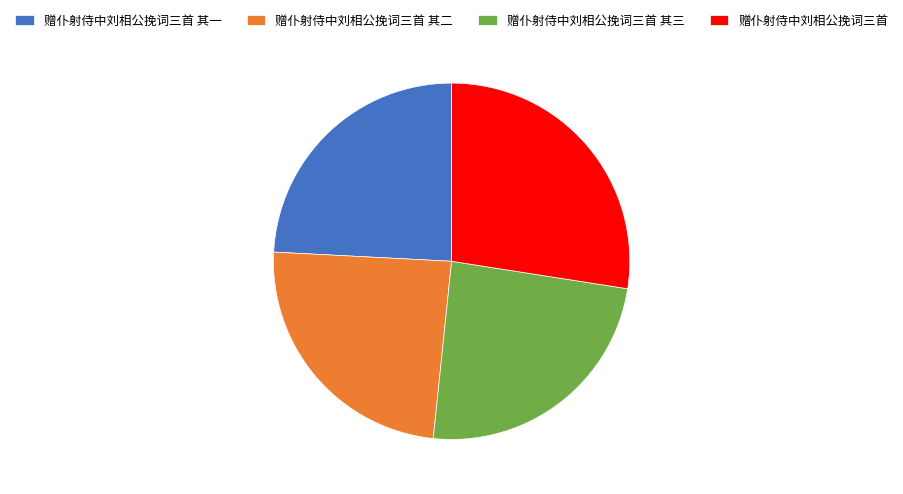

Which has a higher value, 赠仆射侍中刘相公挽词三首 or 赠仆射侍中刘相公挽词三首 其二?

赠仆射侍中刘相公挽词三首